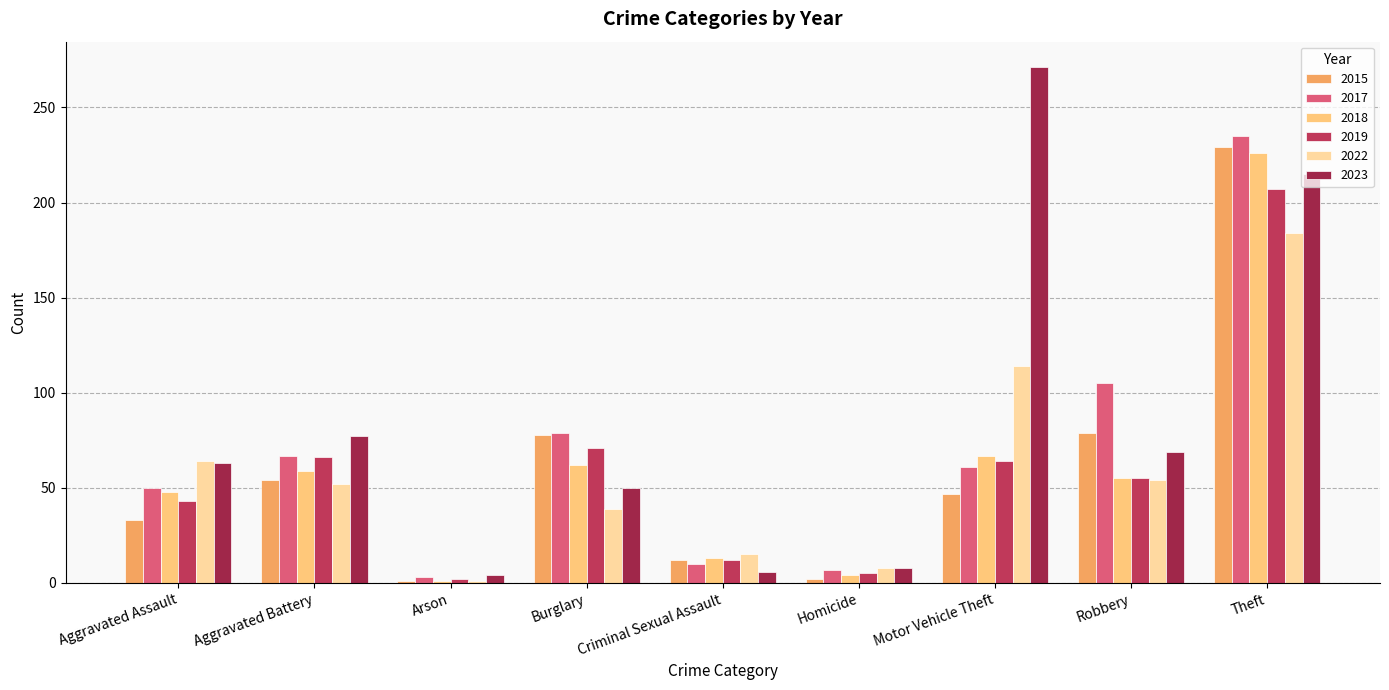

What is the label of the 9th bar from the right?

Aggravated Assault